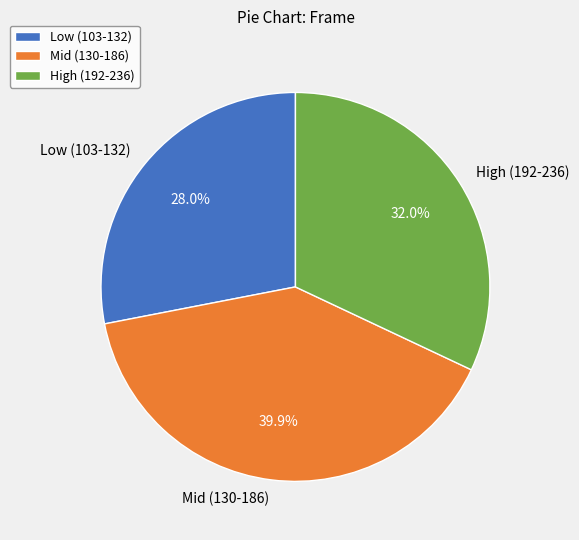

Count the number of slices in the pie.

3